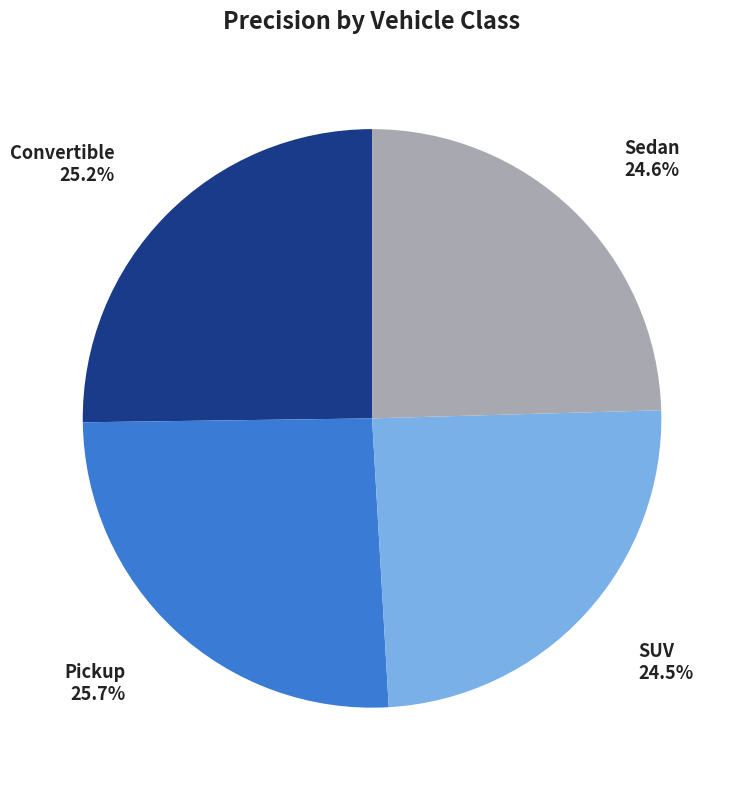

To the nearest percent, what is the difference between the Convertible and SUV slice percentages?

1%